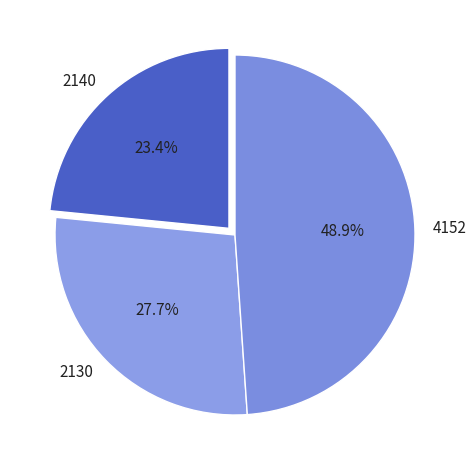

Which category has the biggest portion of the pie?

4152